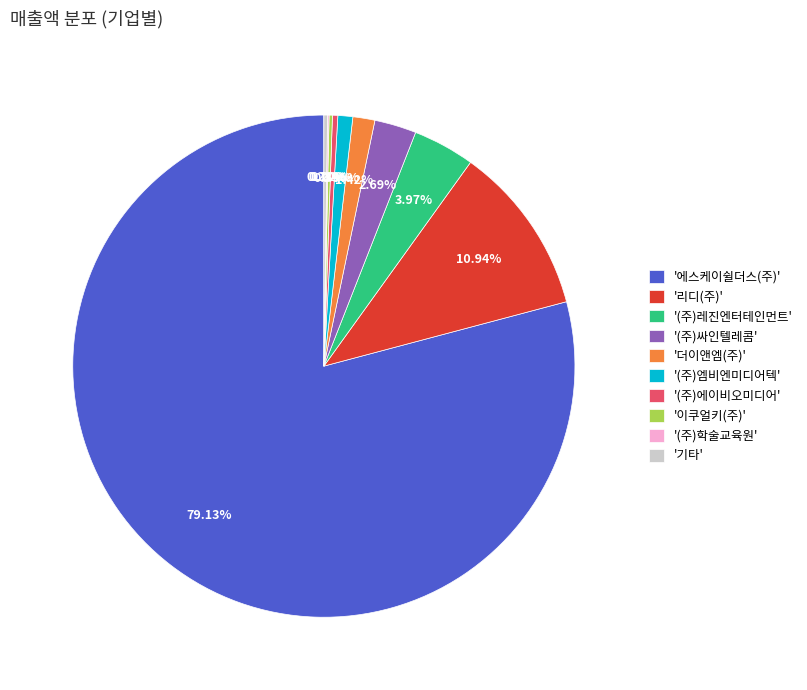

Is the sum of '(주)에이비오미디어' and '(주)레진엔터테인먼트' greater than half?

No